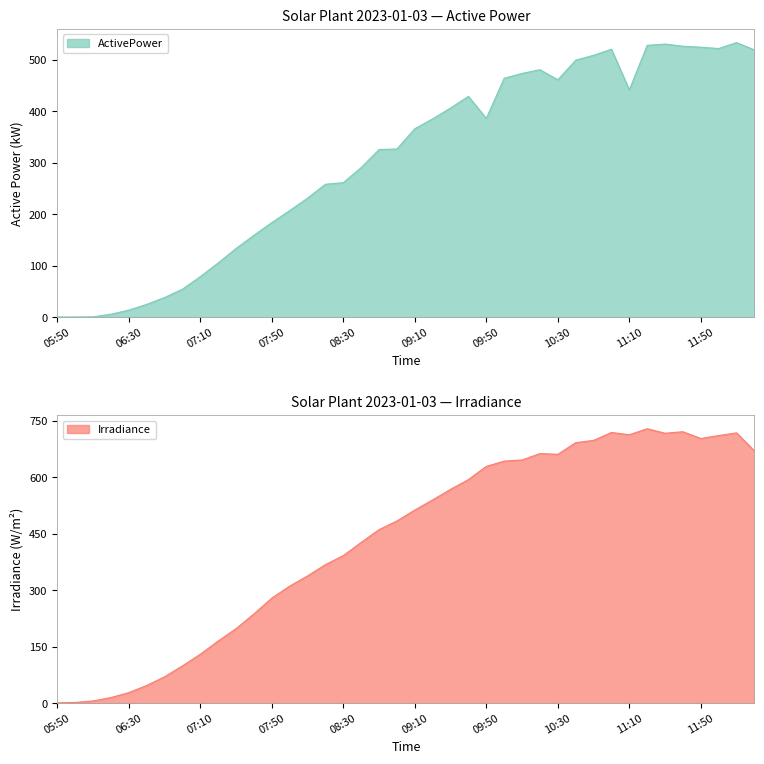

At which category does Irradiance reach its first local valley?

10:30